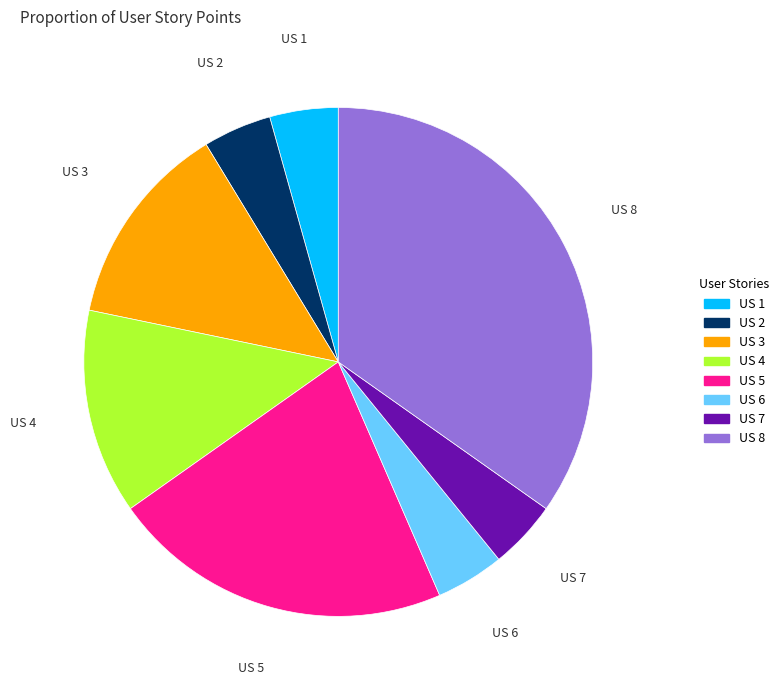

Which slice is the largest?

US 8